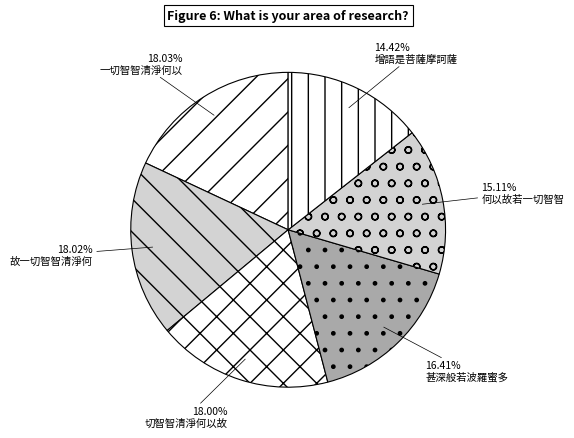

Is it true that 何以故若一切智智 is 24% of the pie?

False